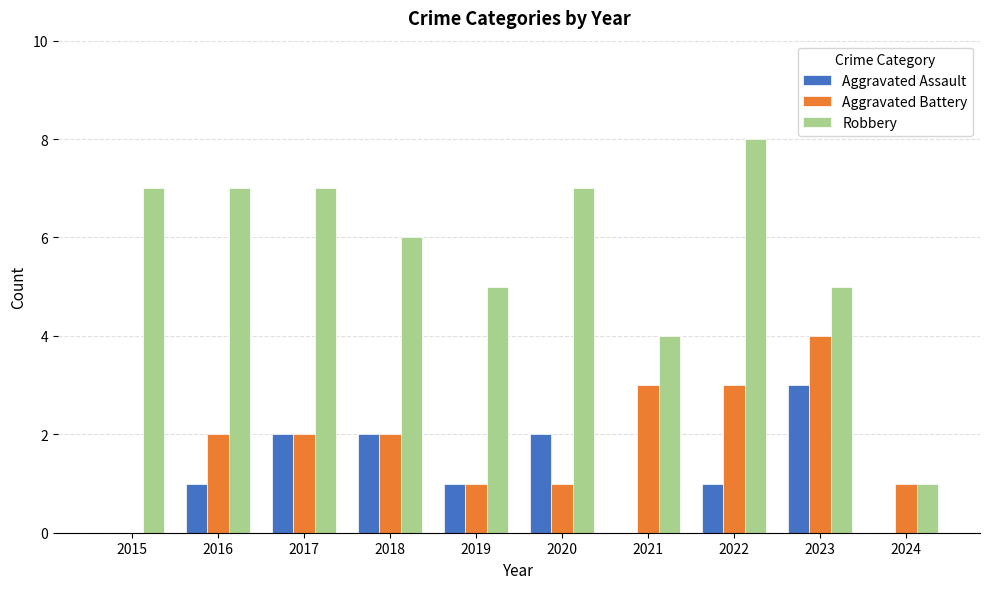

What is the total value across all series at 2017?

11